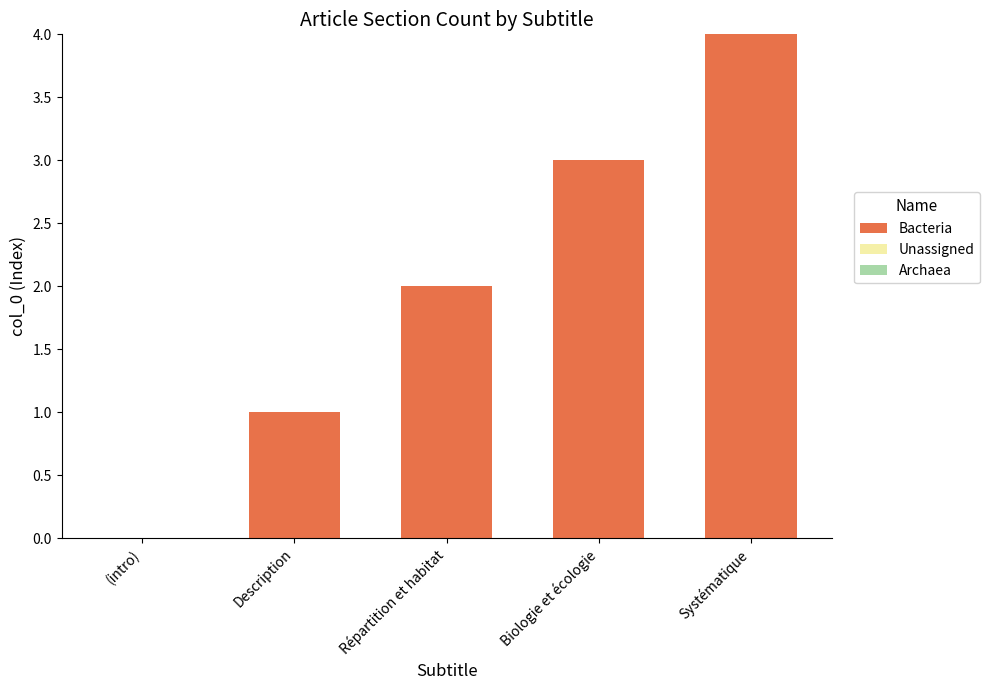

Is it true that the value at Systématique is 6?

False